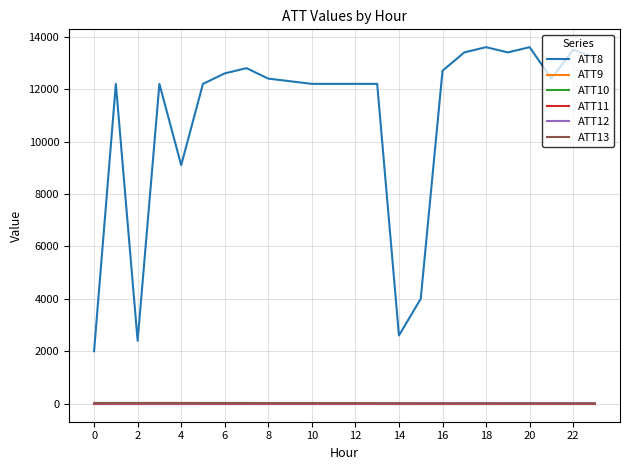

True or false: ATT11 and ATT10 cross at least once.

False